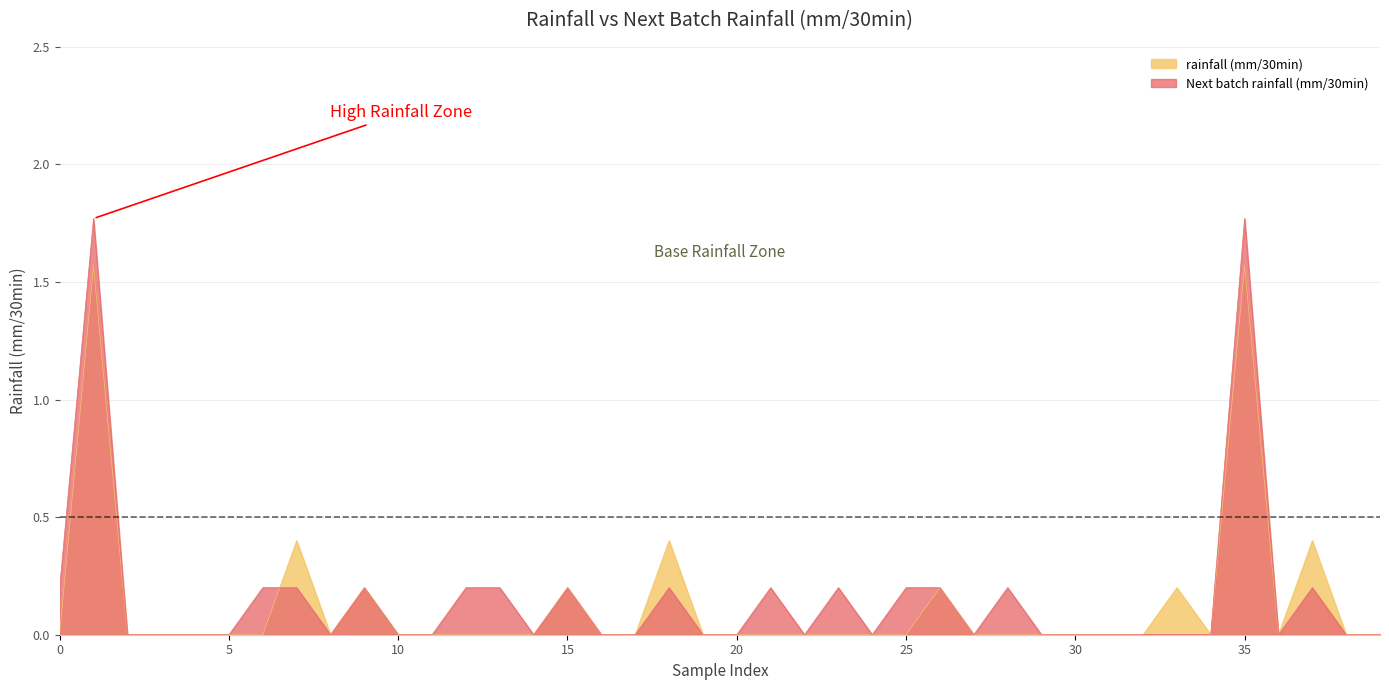

What is the maximum value shown in the chart?

1.8